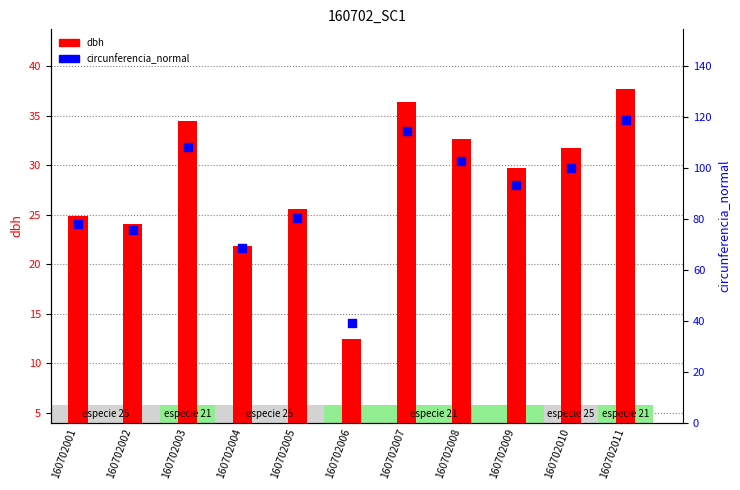

What are all the series names shown in the legend?

dbh, circunferencia_normal